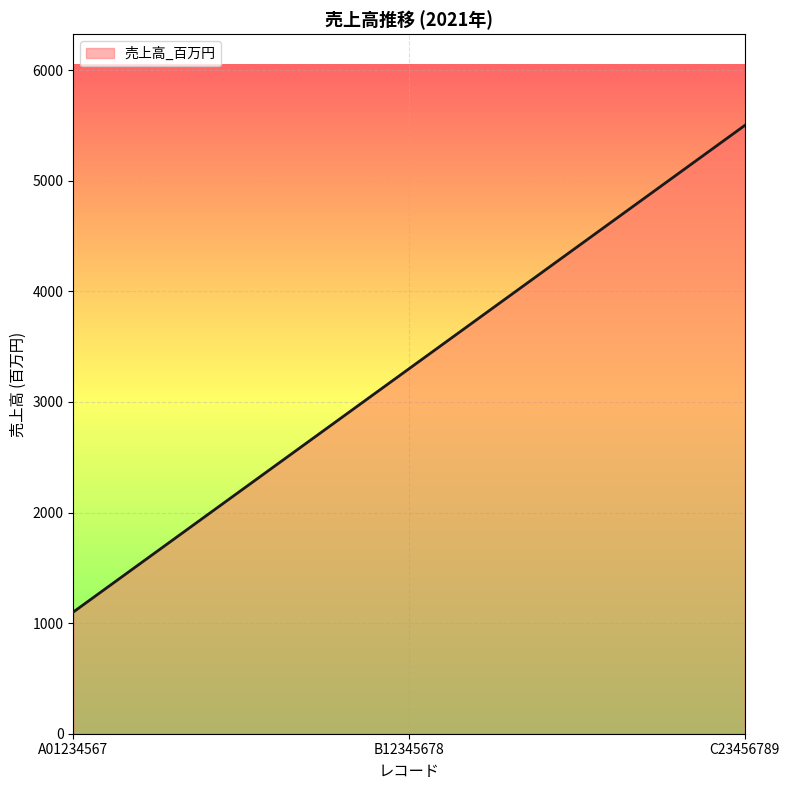

Count the values in the range 1100 to 5500.

3